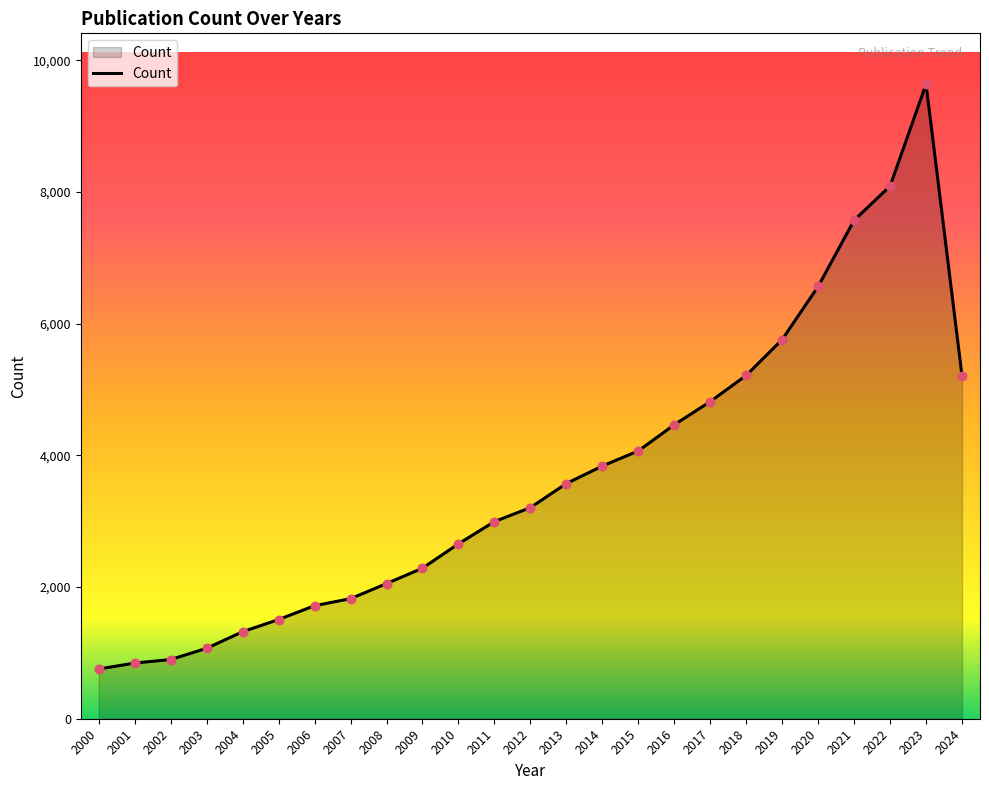

What is the ratio of the value at 2019 to the value at 2007?

3.2